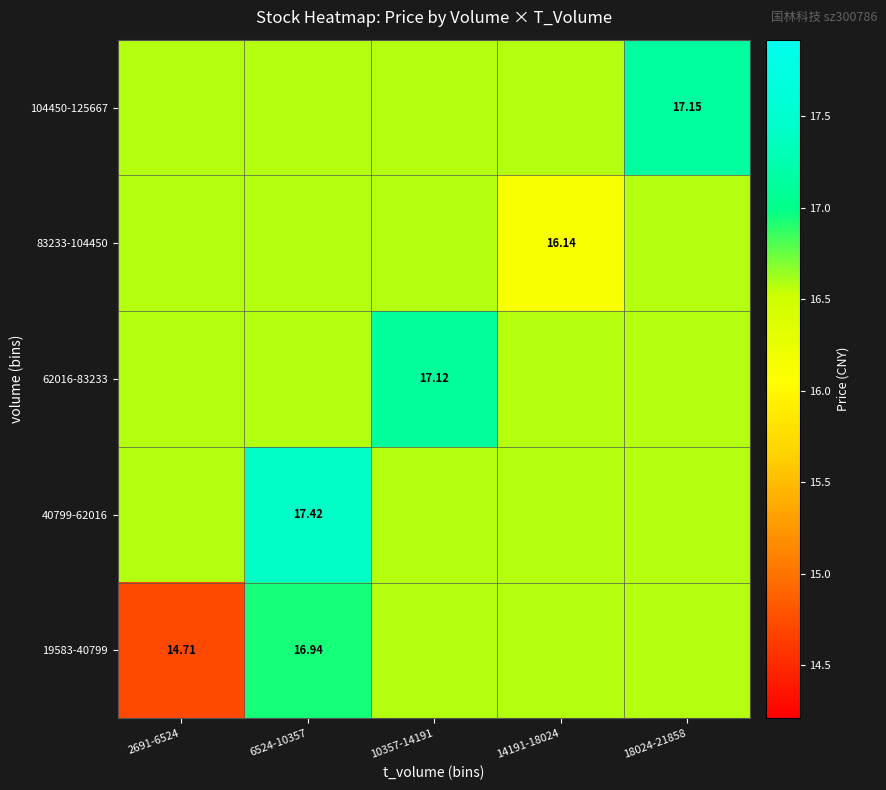

What is the difference between the second highest and minimum values in the 83233-104450 series?

0.4